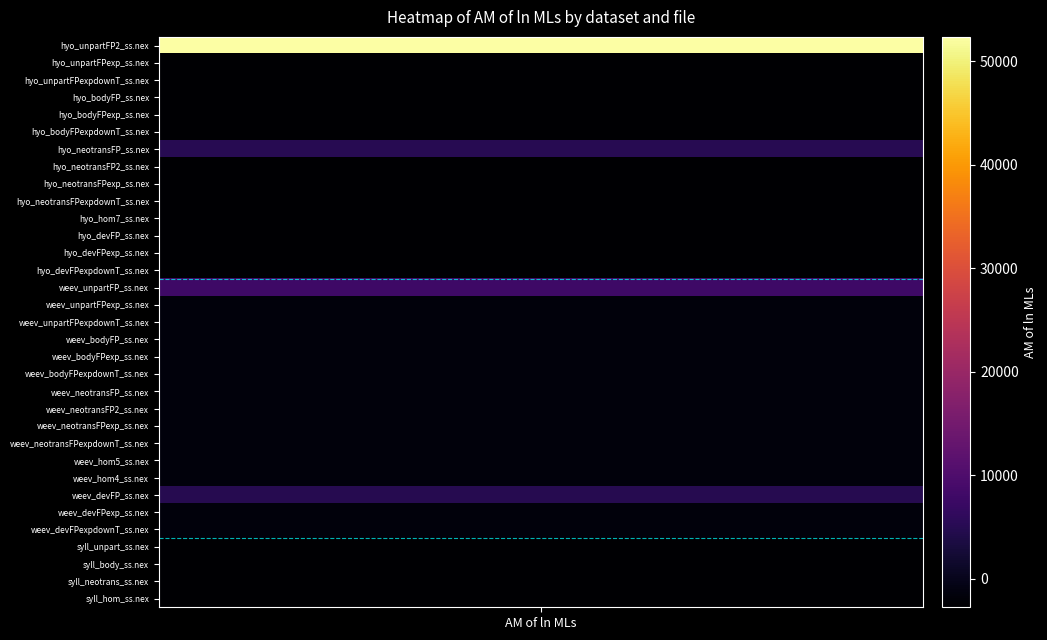

True or false: the data shows 1305.7 at hyo_neotransFP_ss.nex.

False